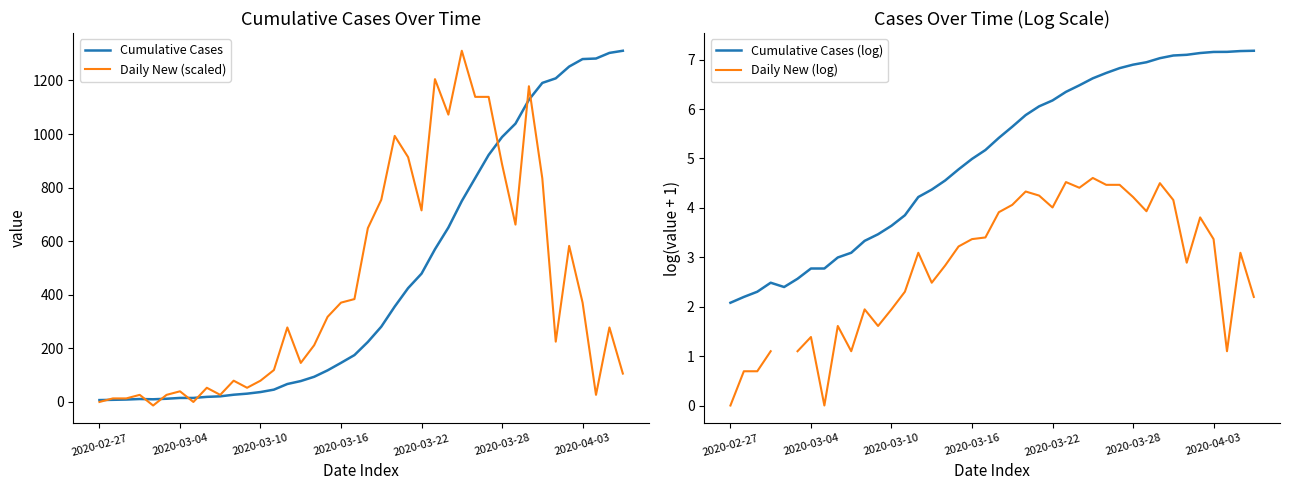

What is the maximum value for Daily New (scaled)?

1311.0